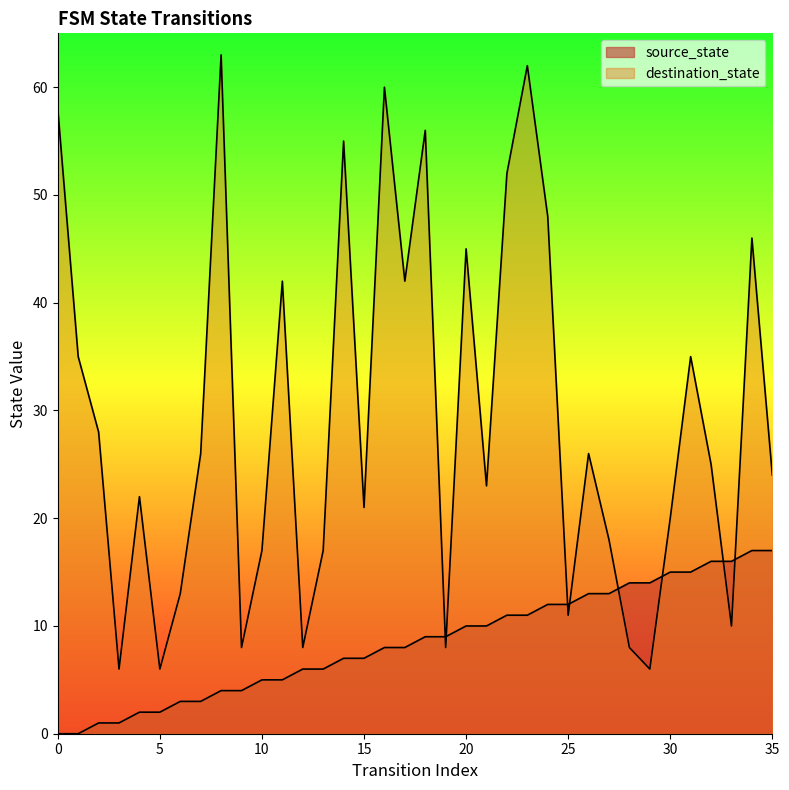

How many positive values does the source_state series have?

34